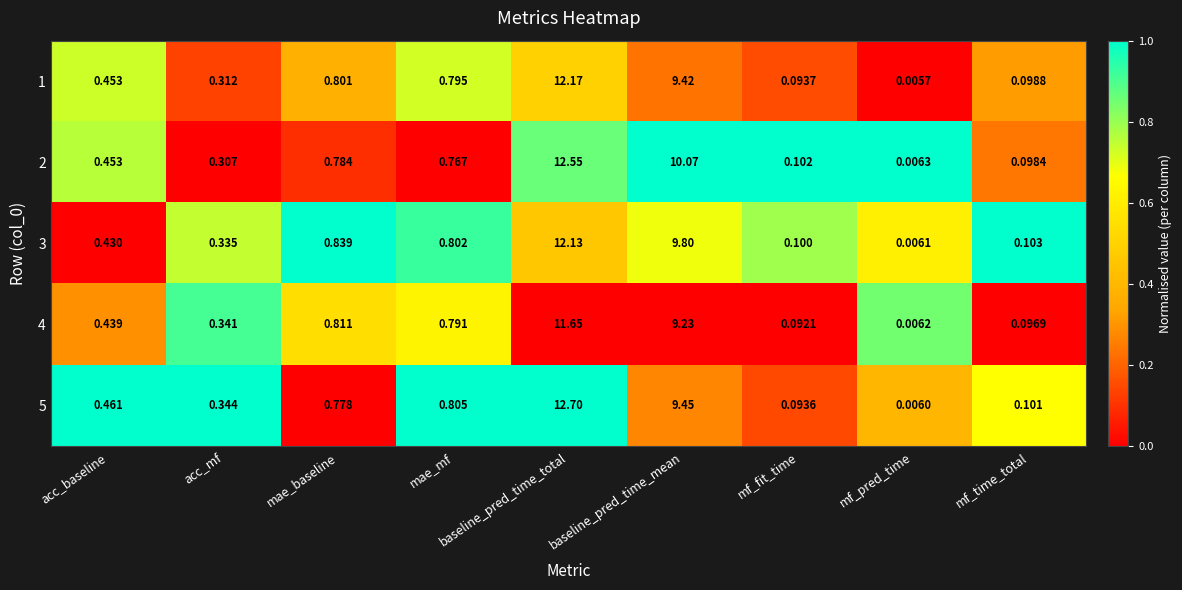

At which label does 5 reach its peak?

baseline_pred_time_total